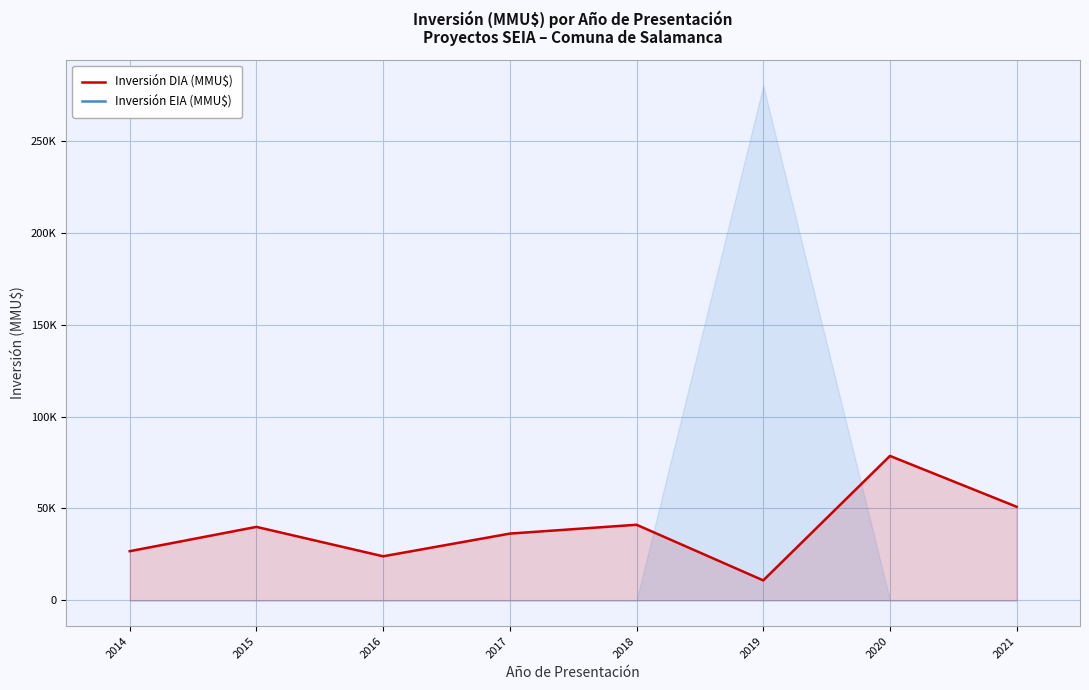

Is the value of Inversión EIA (MMU$) at 2015 greater than the value of Inversión DIA (MMU$) at 2014?

No